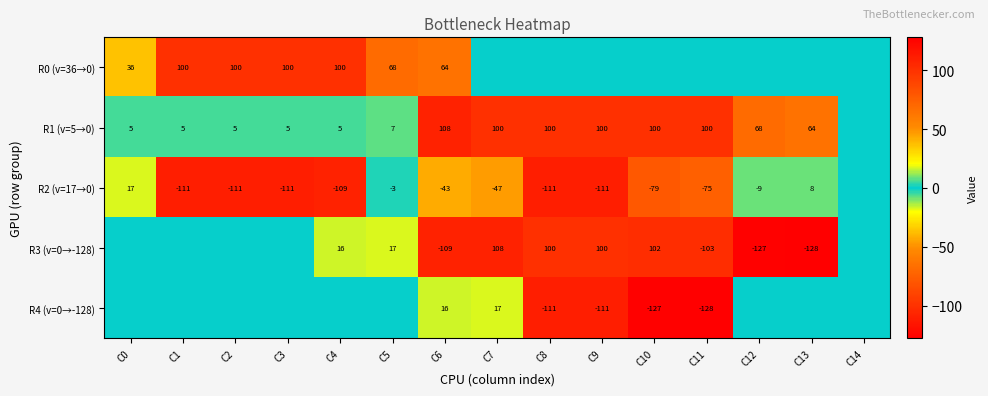

What is the difference between the R2 (v=17→0) values at C9 and C6?

68